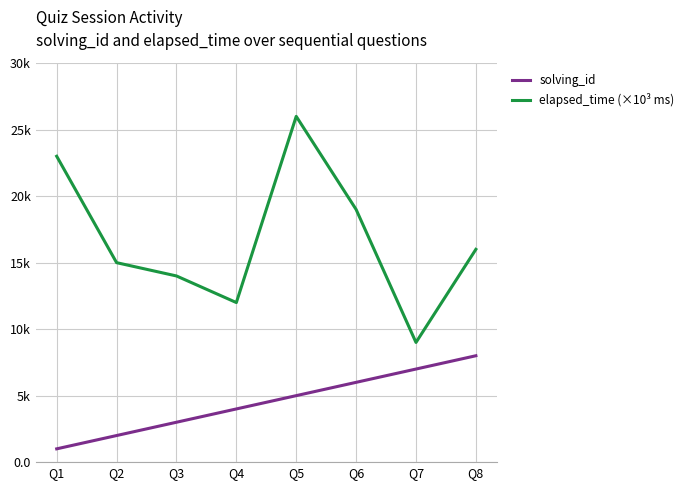

Between Q1 and Q6, which is larger?

Q6